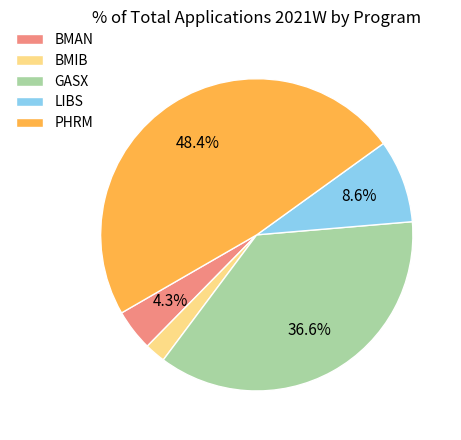

Which has a higher value, PHRM or GASX?

PHRM